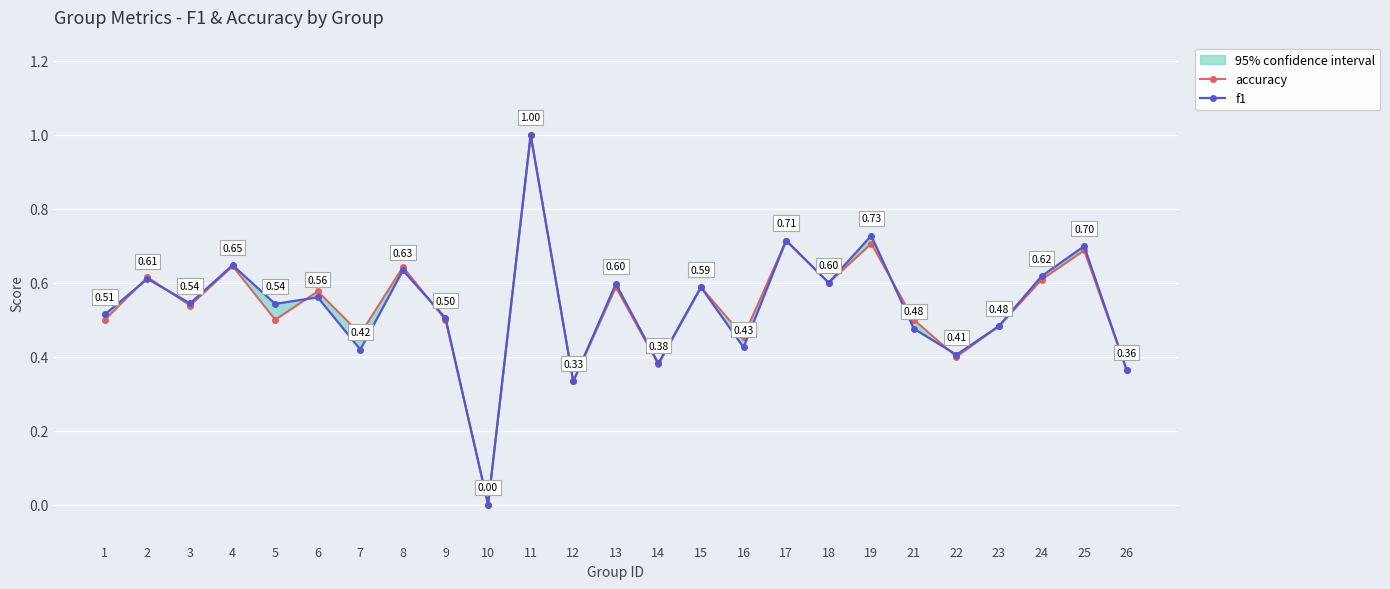

At which label does f1 reach its minimum?

10